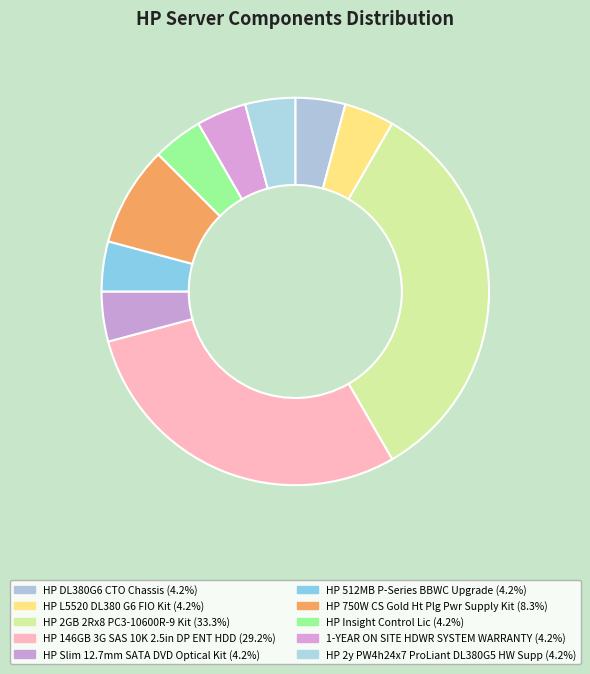

To the nearest percent, what portion does HP Insight Control Lic represent?

4%